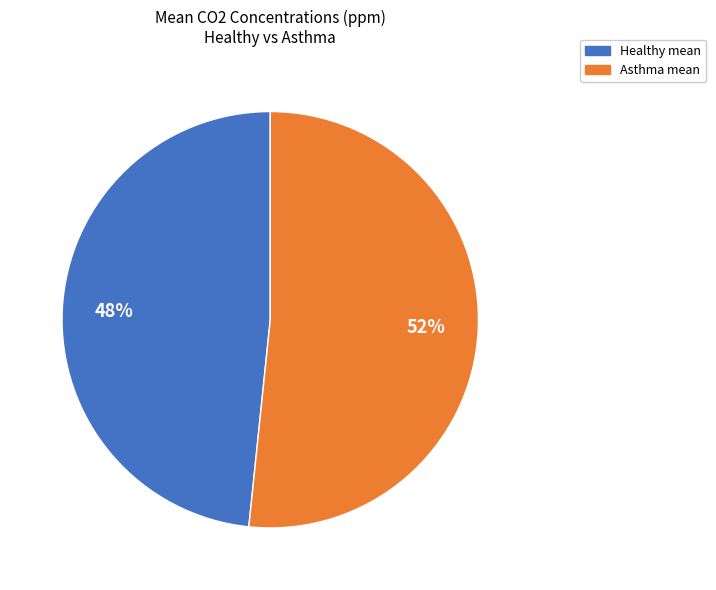

To the nearest percent, what is the combined percentage of Healthy mean and Asthma mean?

100%